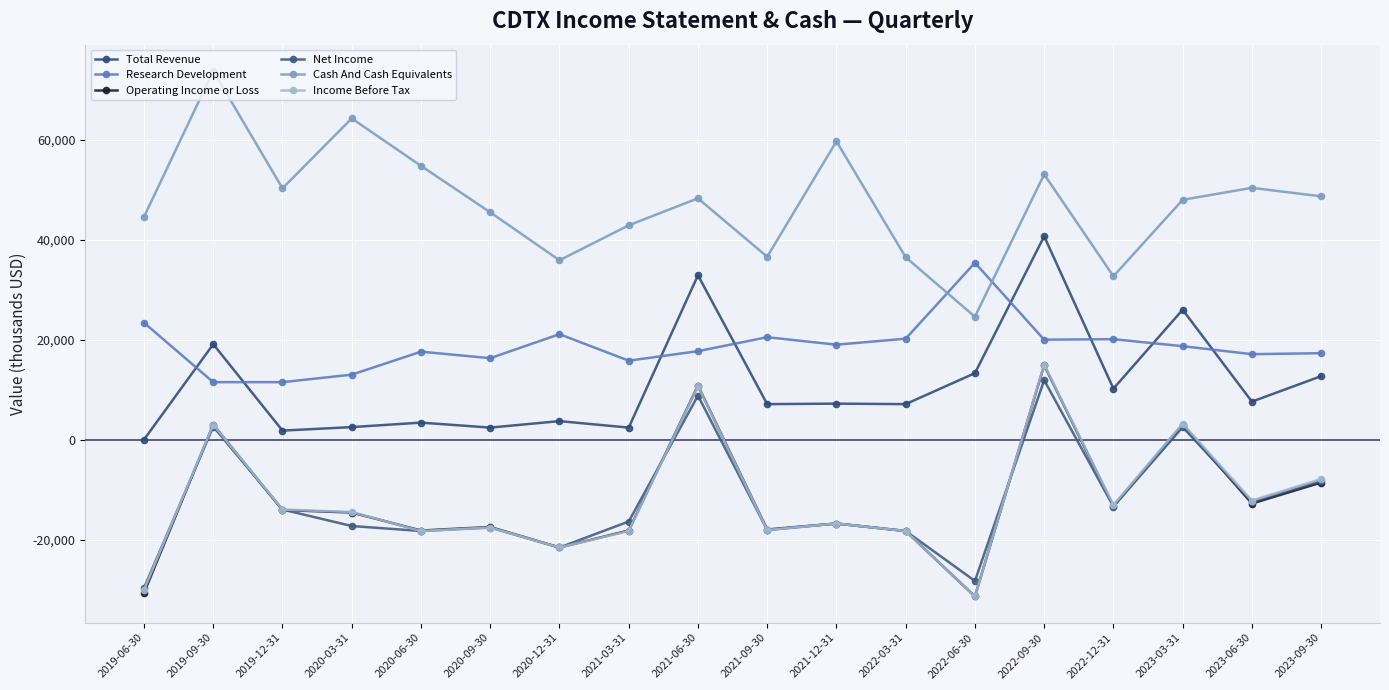

How many data points in Net Income are less than -16400?

9